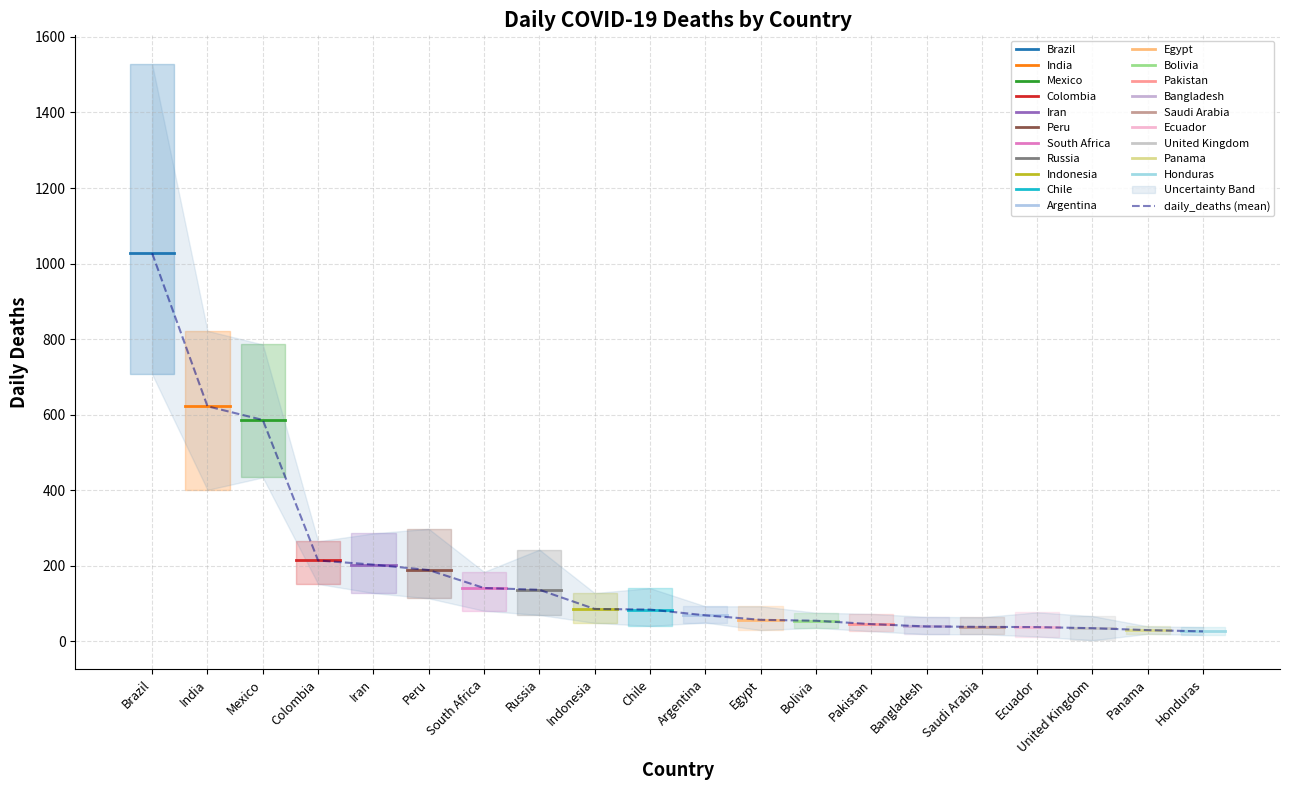

Where is the first local maximum for daily_deaths_upper?

Peru